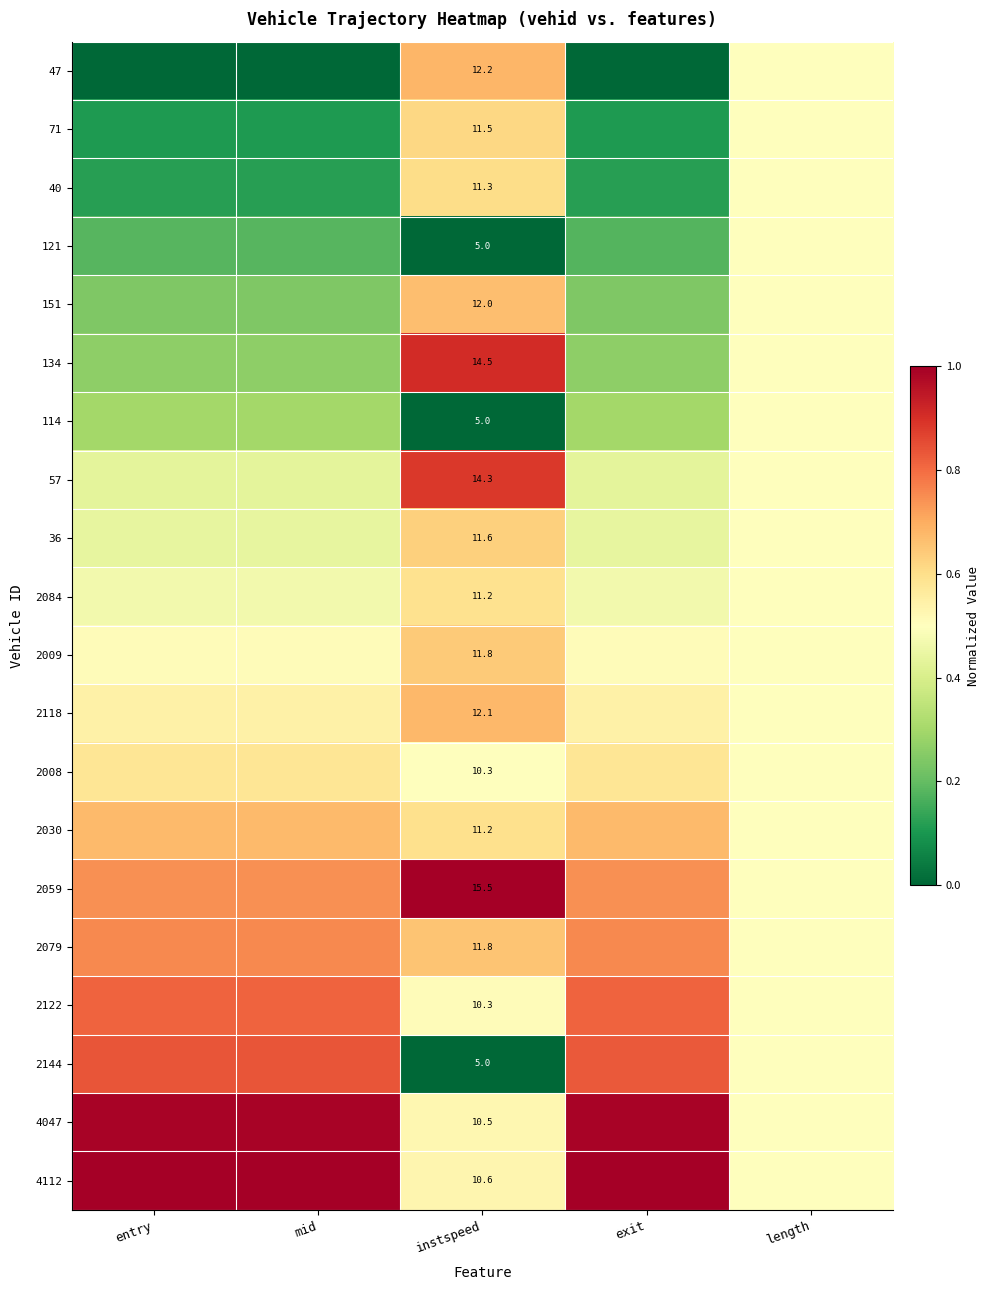

How many series are shown in this chart?

20